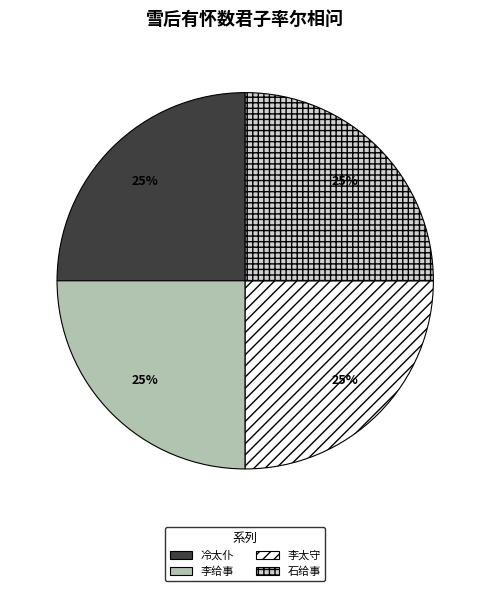

Does any single category account for the majority?

No